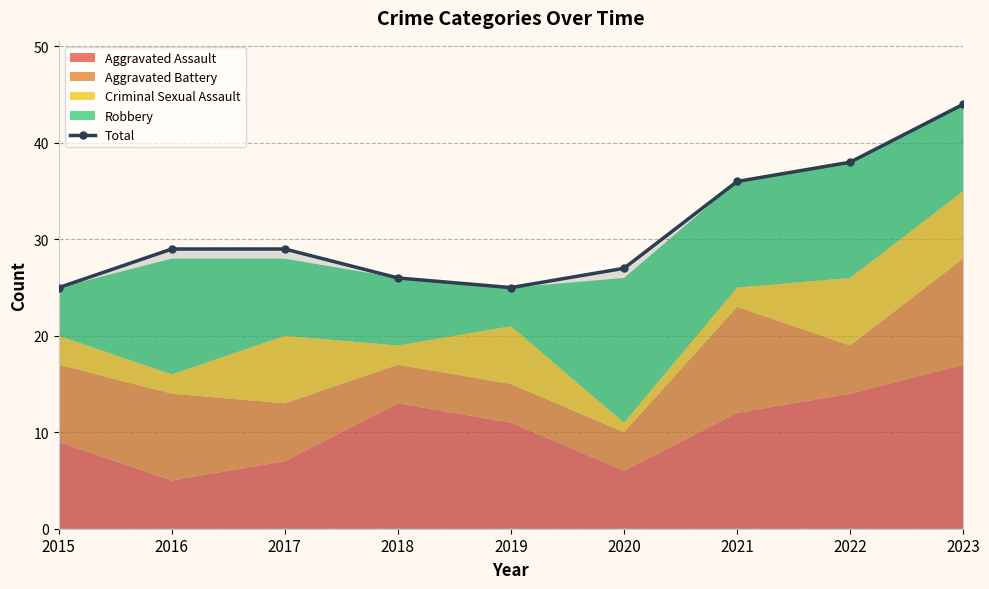

How many data points in Total are less than 29?

4